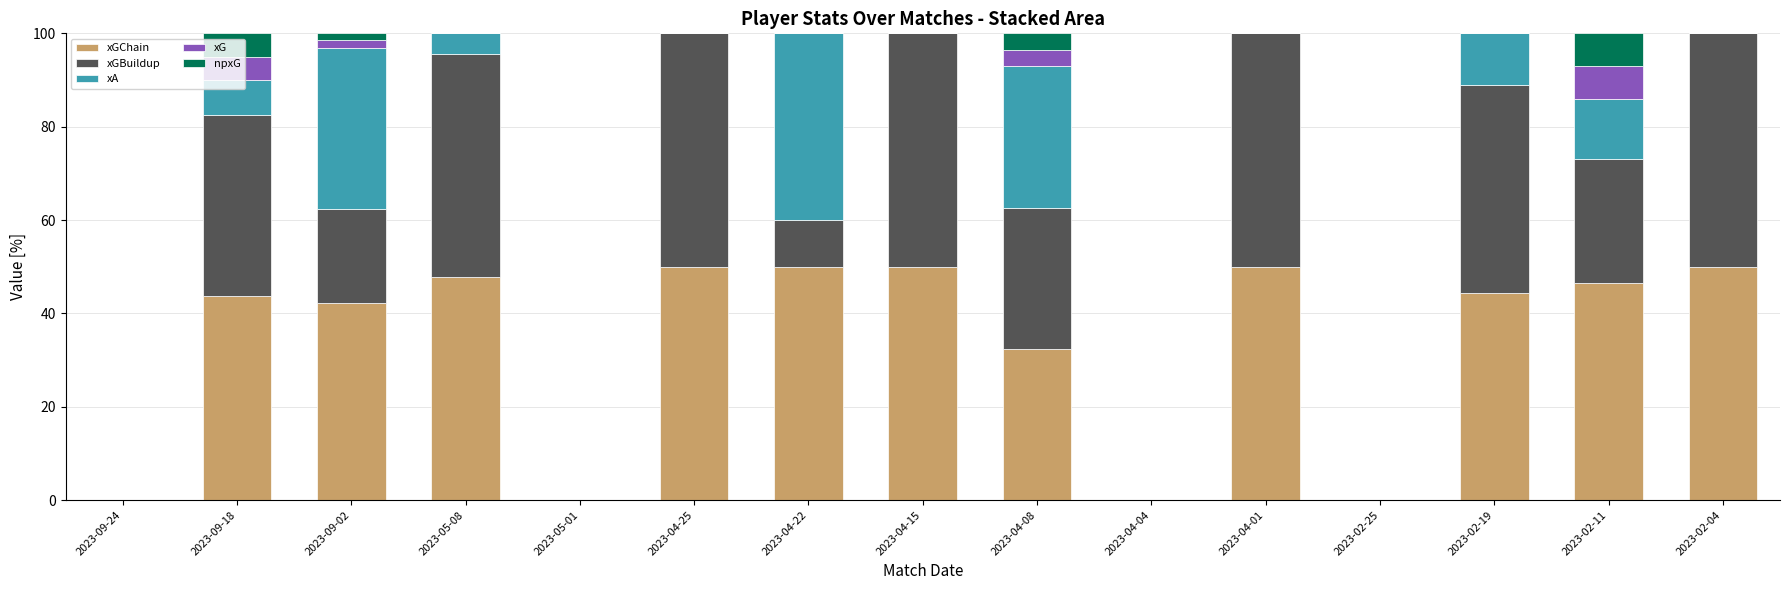

Which series changed the most between 2023-04-08 and 2023-04-01?

xA